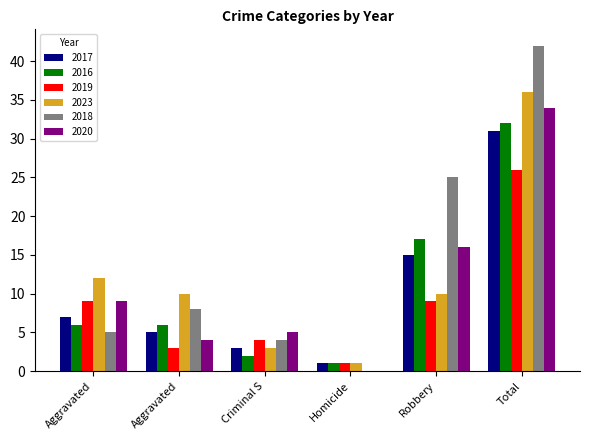

Rank the categories by 2016 value from lowest to highest.

Homicide, Criminal S, Aggravated, Aggravated, Robbery, Total